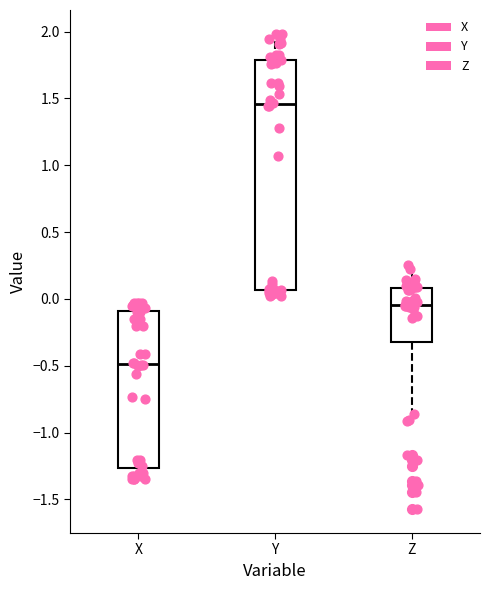

Comparing the boxes themselves (not the whiskers), which one is the tallest?

Y